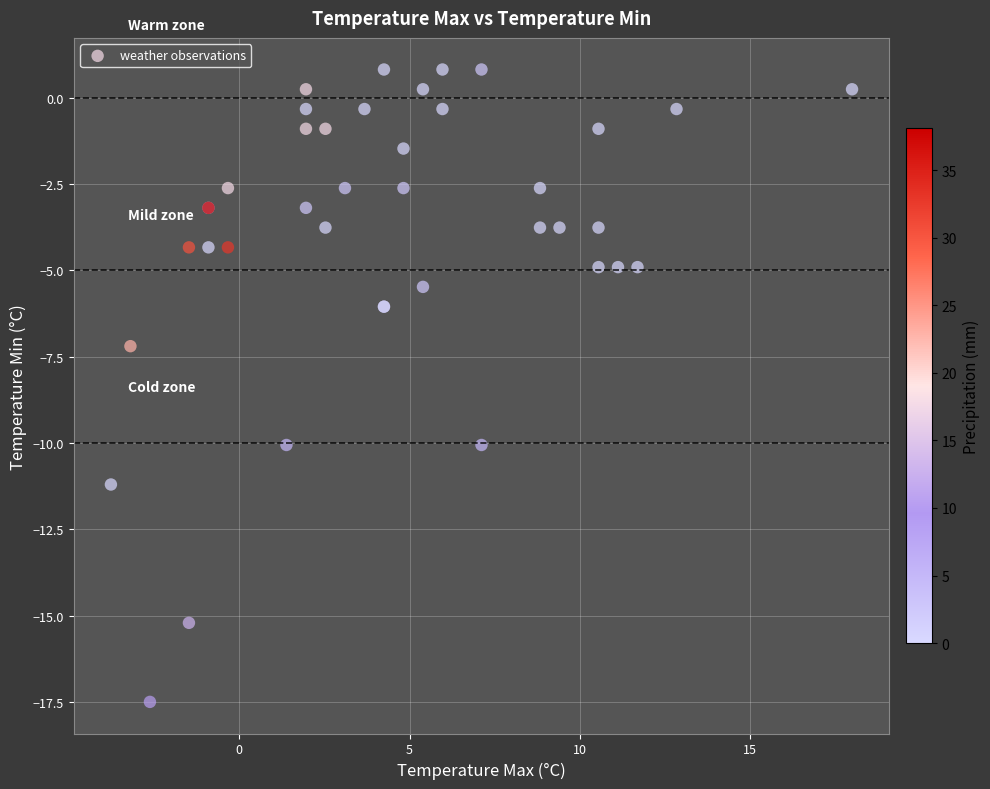

What Y value in the scatter plot is closest to -8?

-7.2